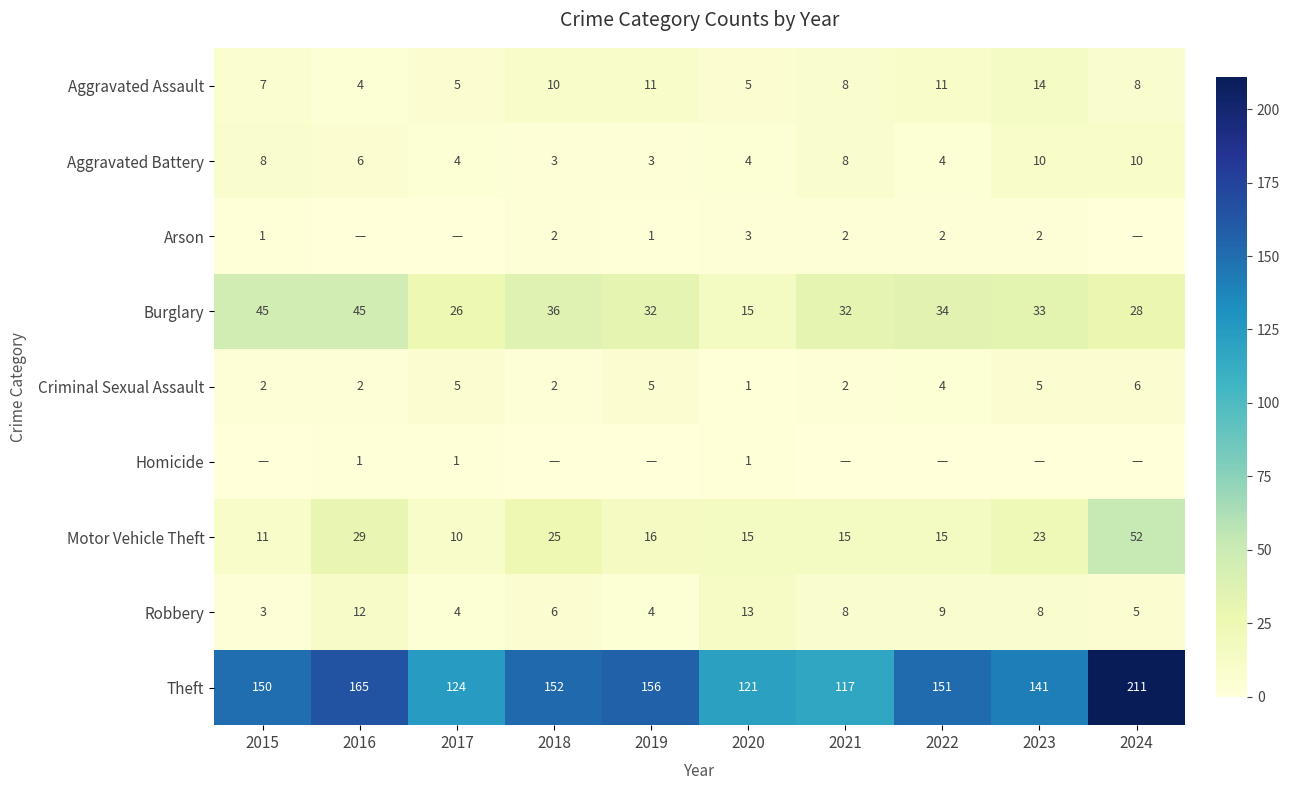

Where does the Burglary series first go above 33?

2015